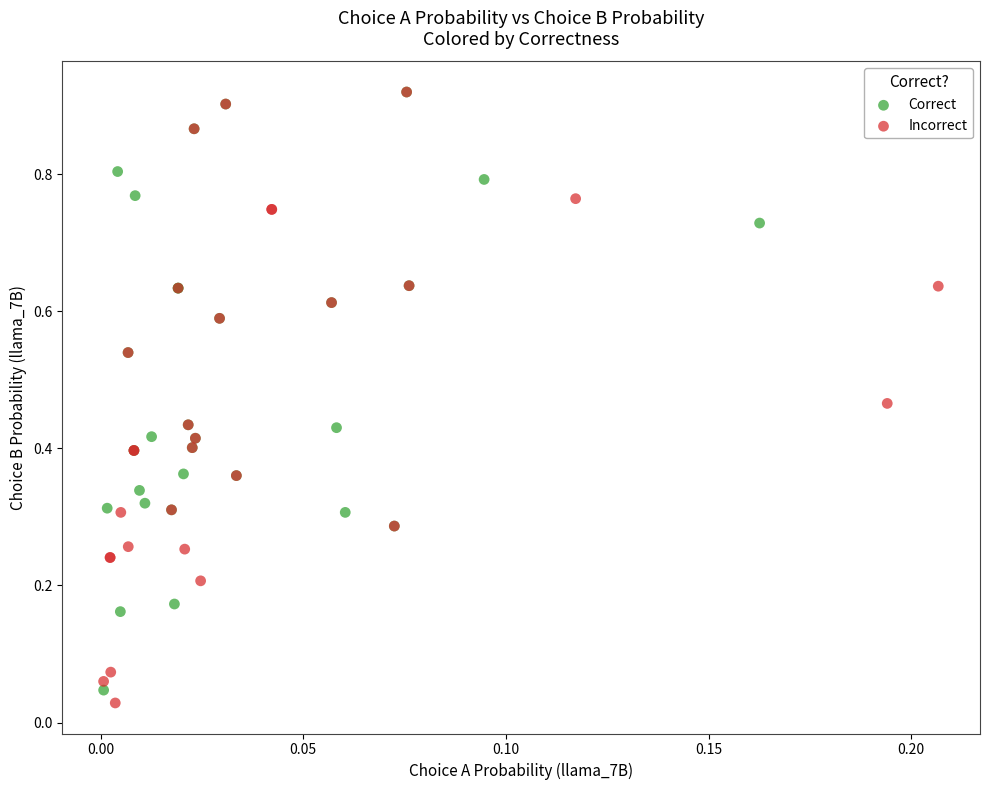

Which series reaches the minimum Y coordinate?

Incorrect